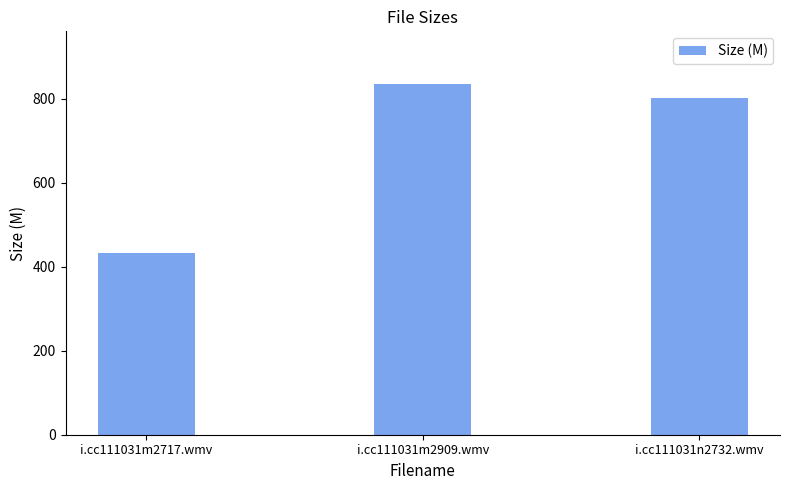

At which label is the value closest to 634?

i.cc111031n2732.wmv